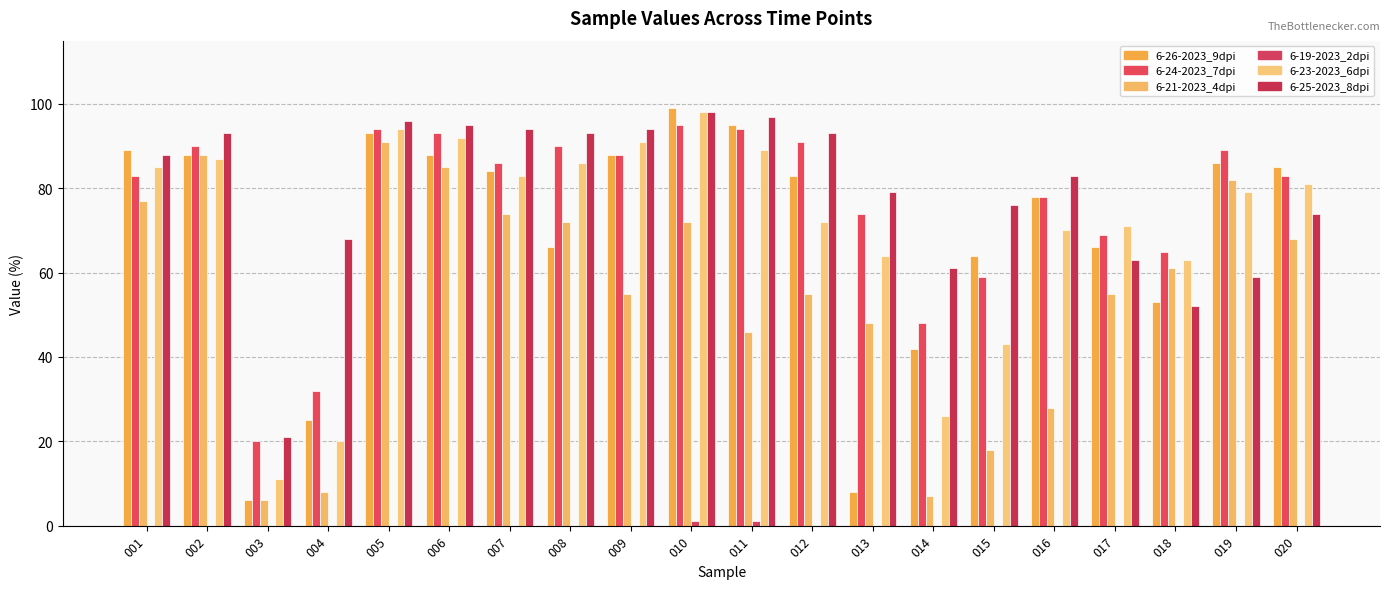

How many categories are shown in the chart?

20